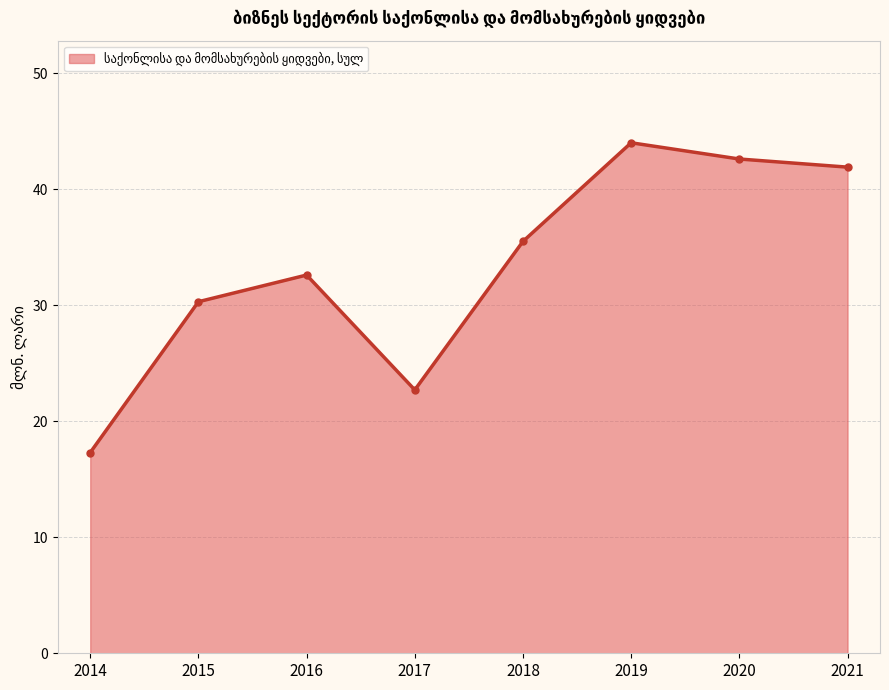

Does the chart display data point markers on the line(s)?

Yes